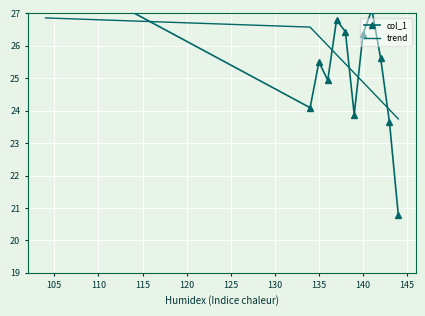

What is the lowest value of the trend series?

23.7